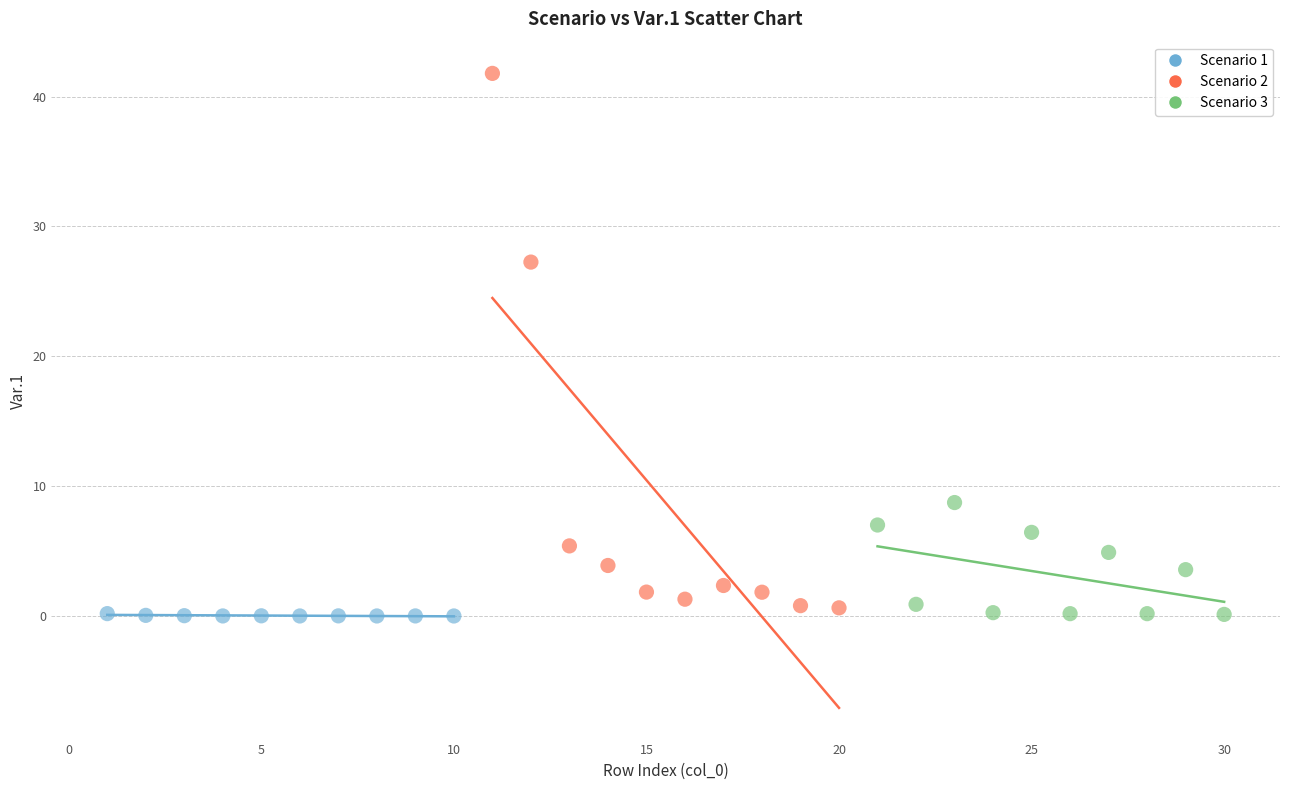

Which series has the largest Y range (max minus min)?

Scenario 2